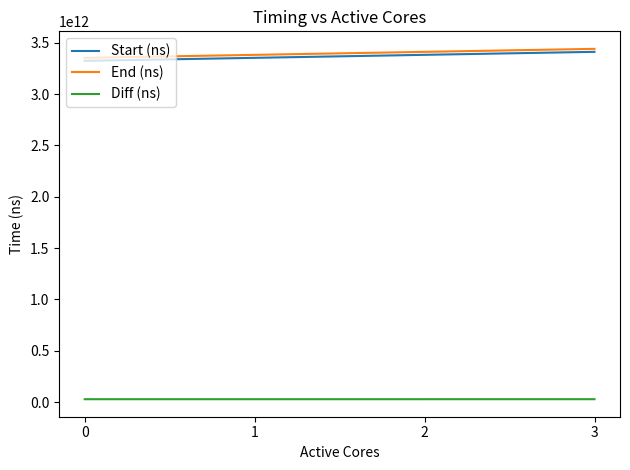

Is the value of Start (ns) at 1 greater than the value of Diff (ns) at 1?

Yes